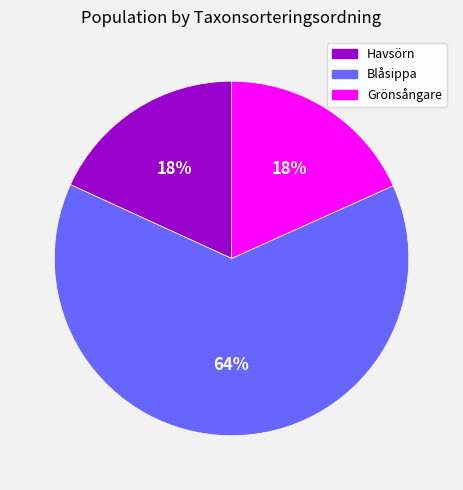

Do Havsörn and Grönsångare together represent more than half of the pie?

No